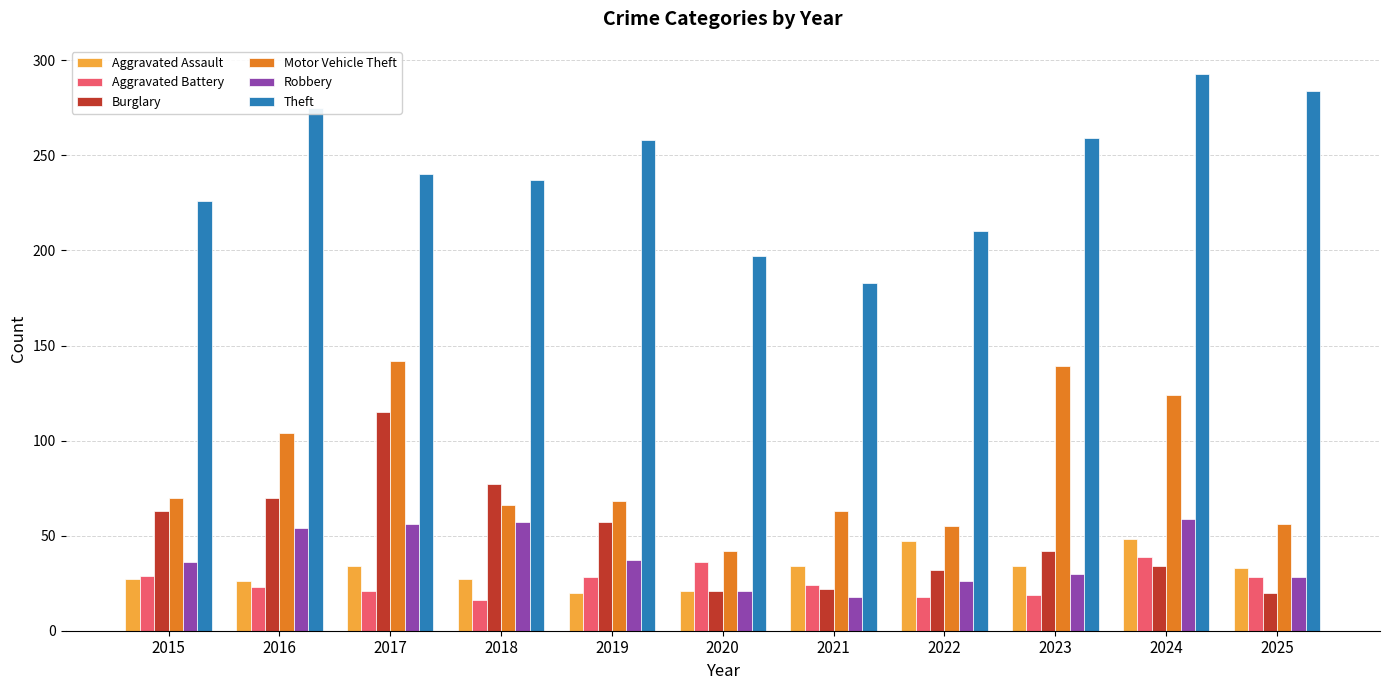

At which category does the chart reach its peak across all series?

2024